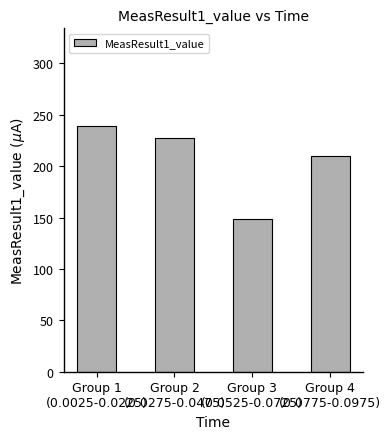

Count the number of values greater than 227.

2